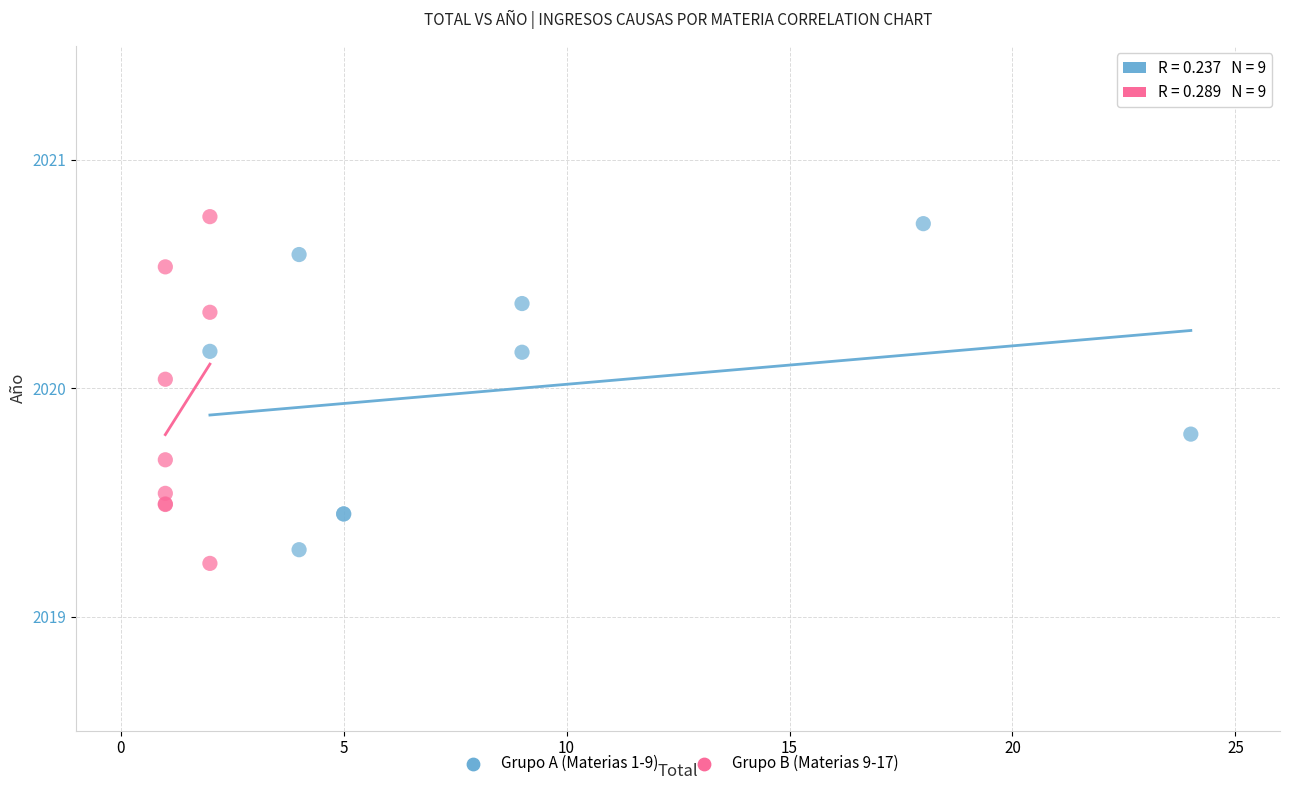

What are all the series names shown in the legend?

Grupo A (Materias 1-9), Grupo B (Materias 9-17)